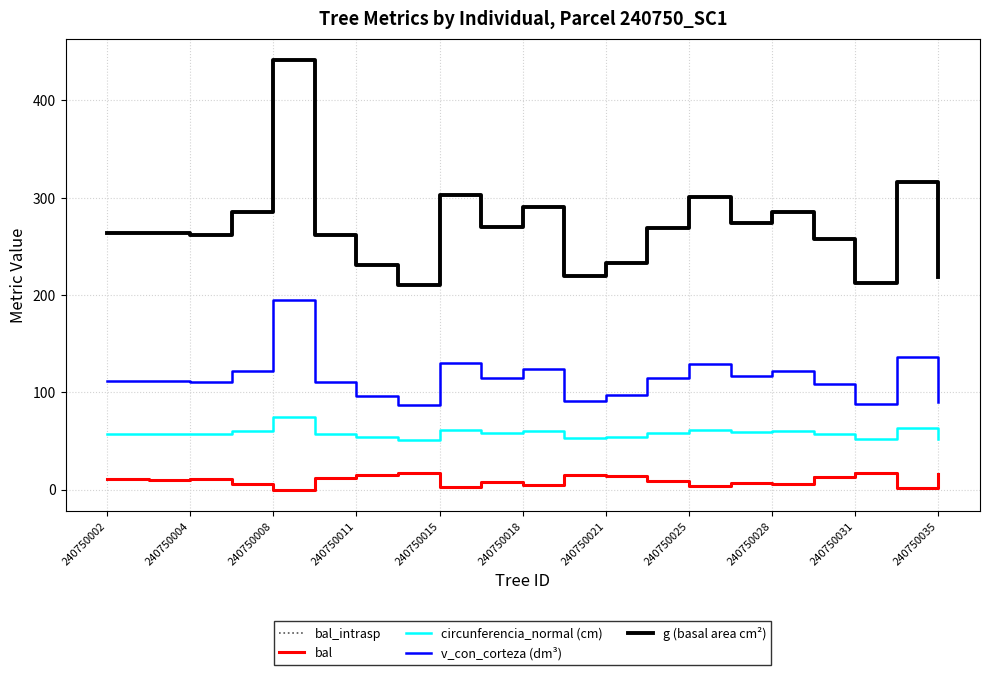

Is this an area chart (filled region under the line)?

No